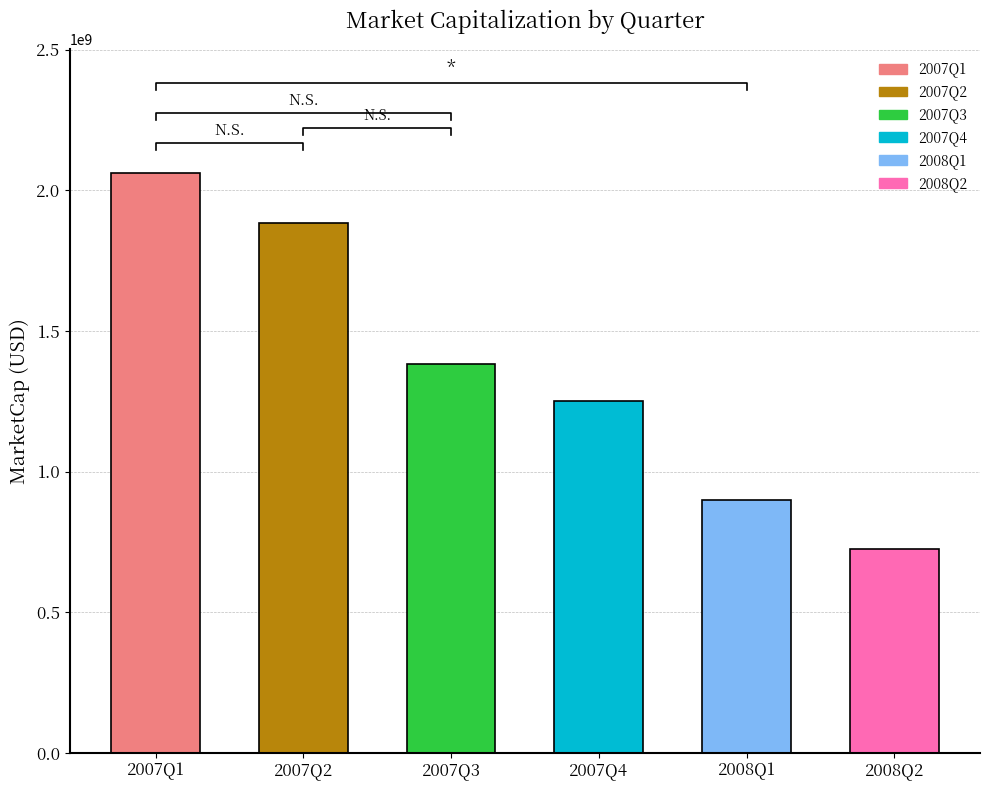

How many categories are shown in the chart?

6